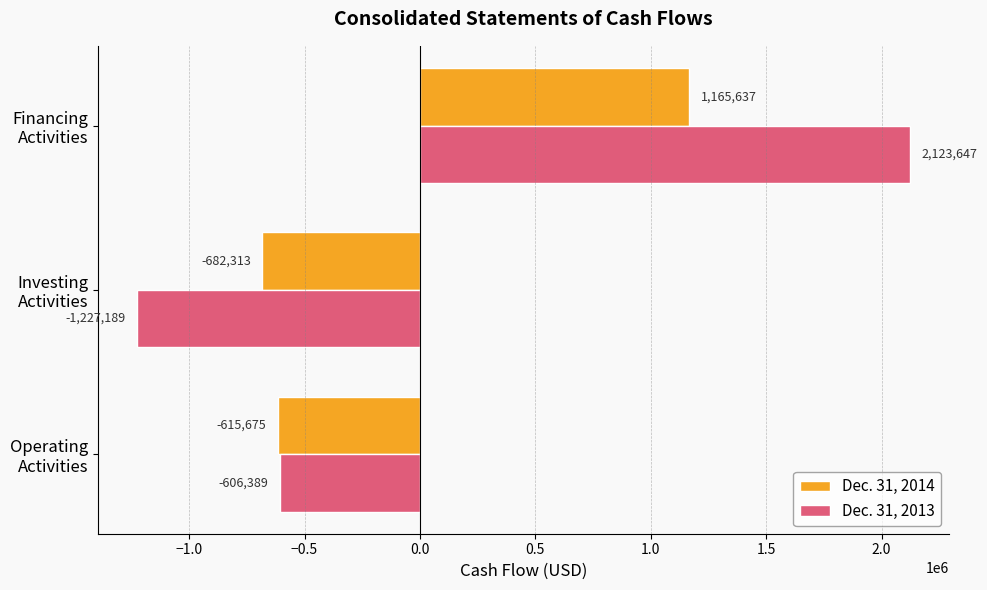

Where is Dec. 31, 2013 nearest to the value 448229?

Operating
Activities